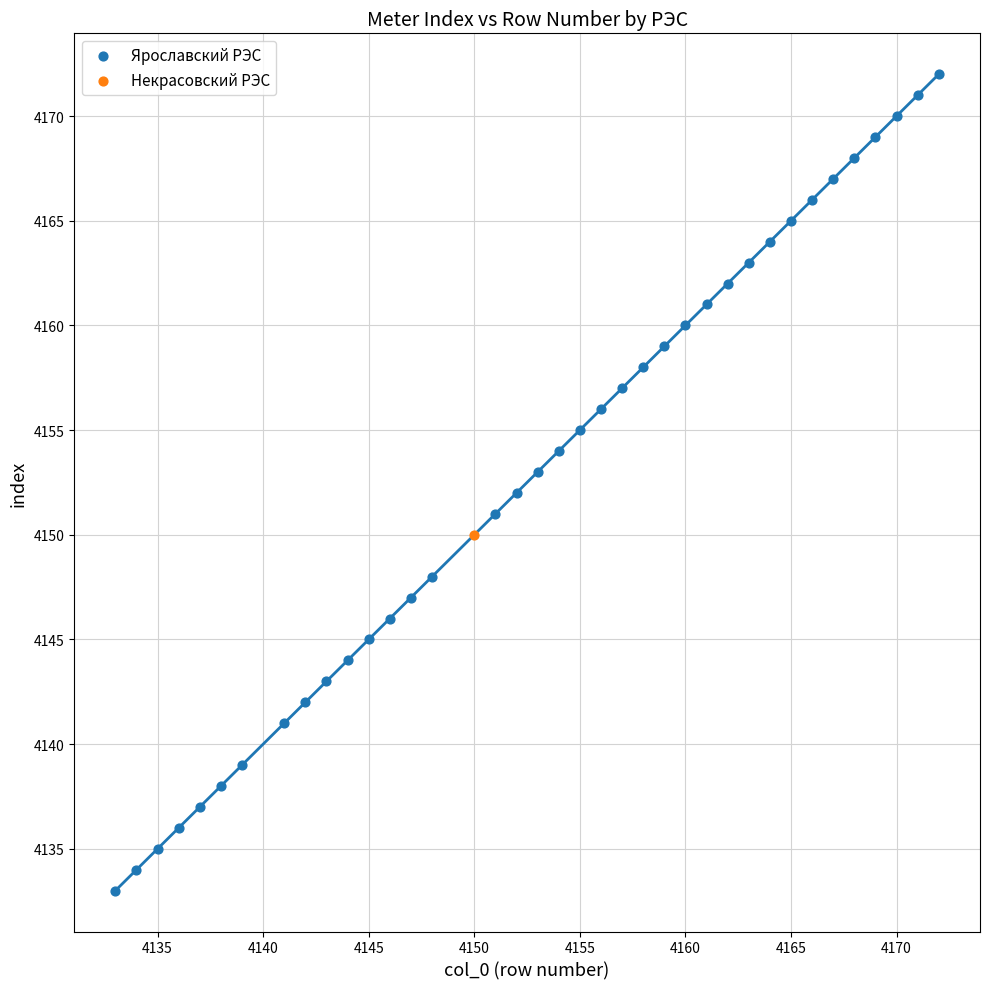

What are all the series names shown in the legend?

Ярославский РЭС, Некрасовский РЭС